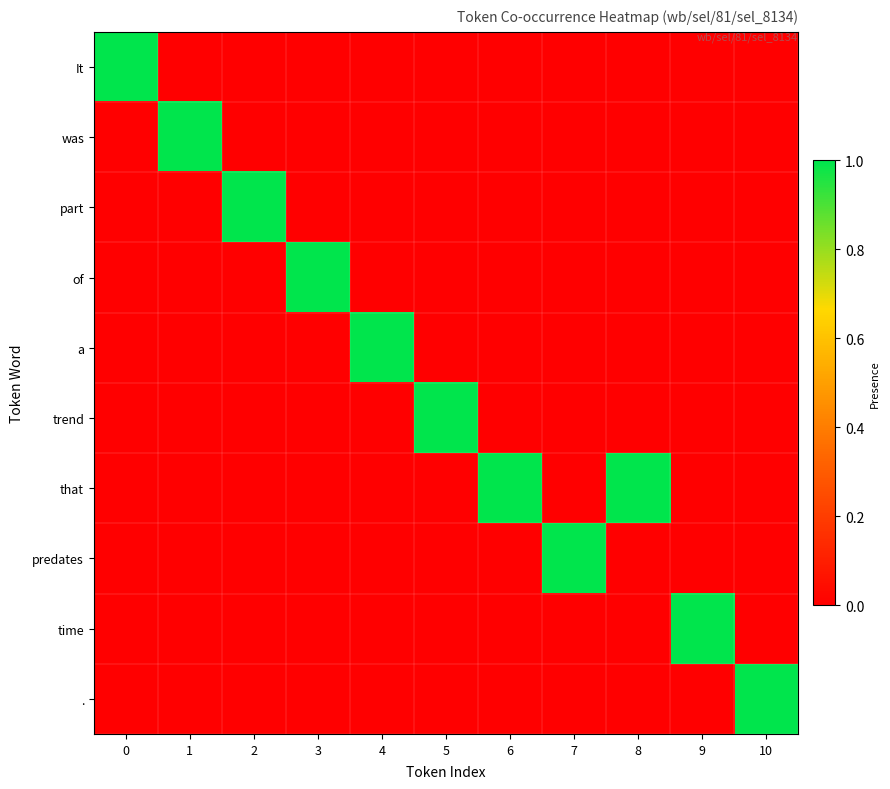

Which series has the largest total across all categories?

that